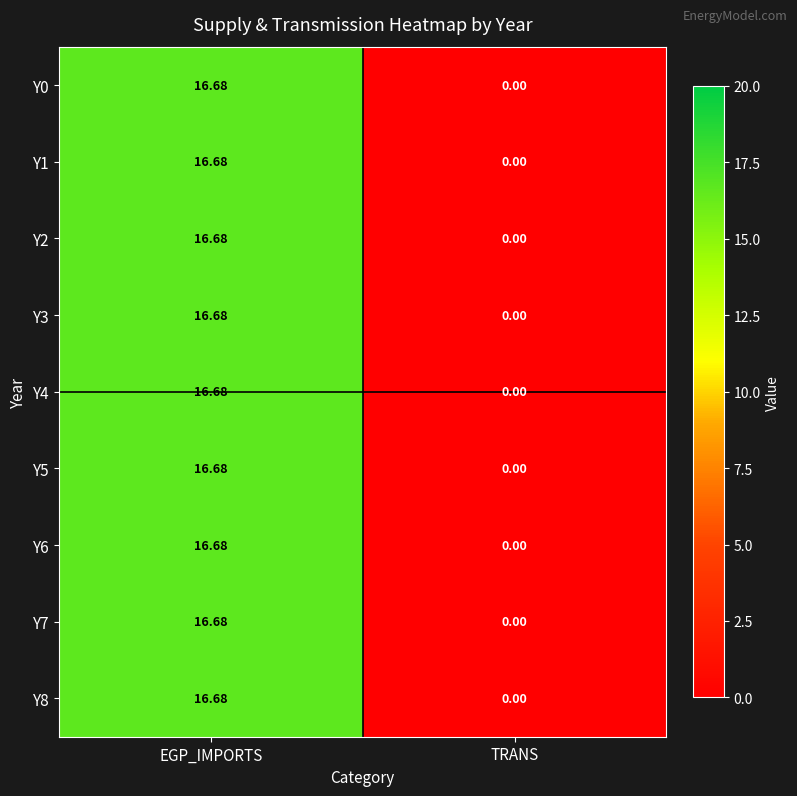

Which label corresponds to the smallest value in the chart?

TRANS